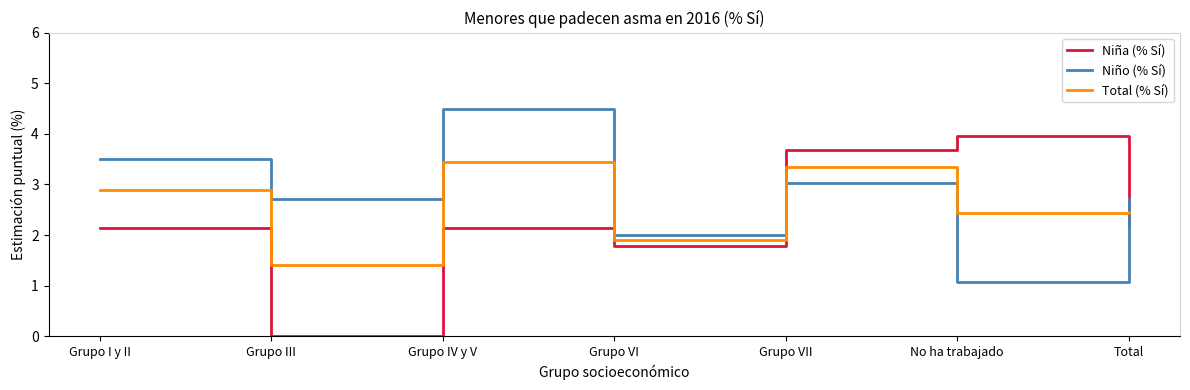

What is the sum of the Total (% Sí) values at Grupo VI and Grupo III?

3.3